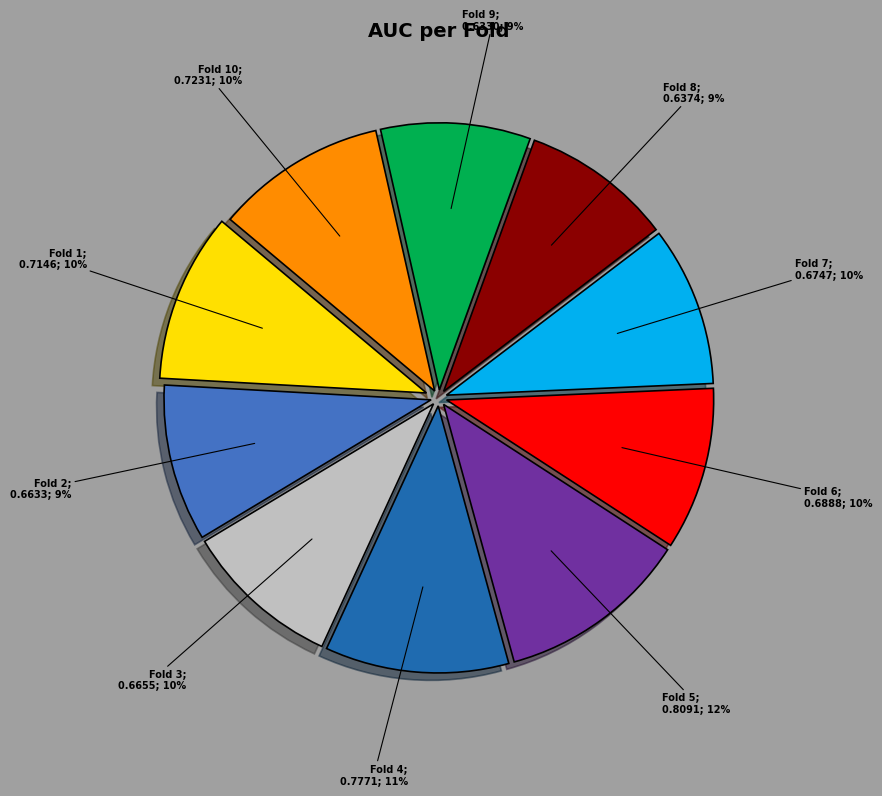

Is there any slice that represents more than half of the pie?

No